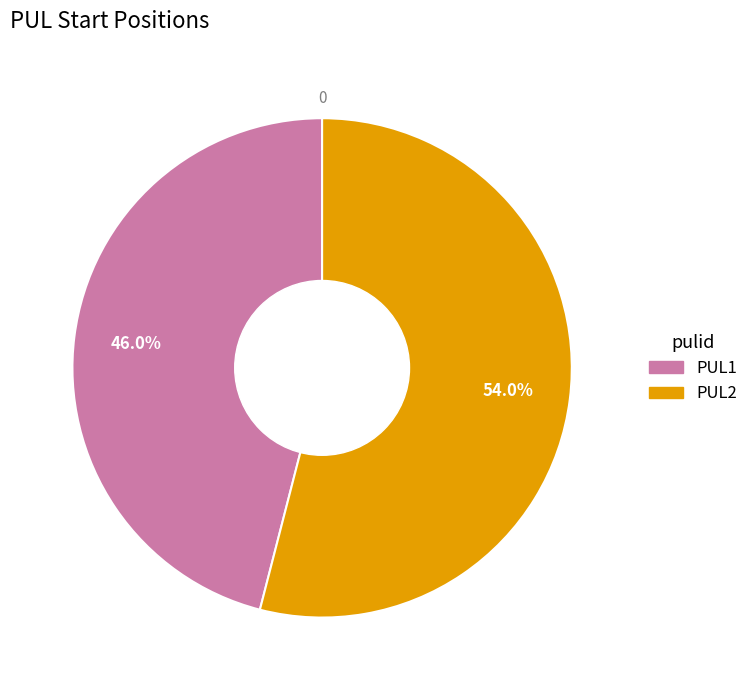

Rank the categories by value from lowest to highest.

PUL1, PUL2